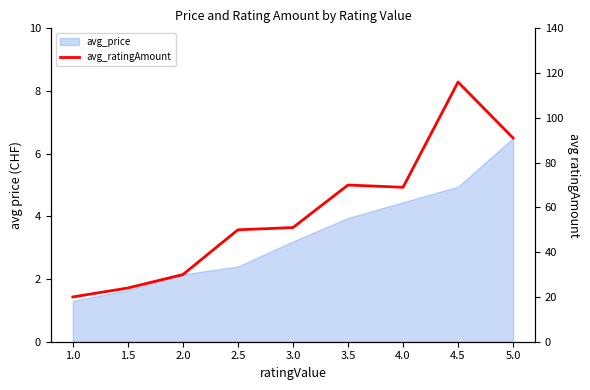

The chart shows a value of 50 at 2.0. True or false?

False